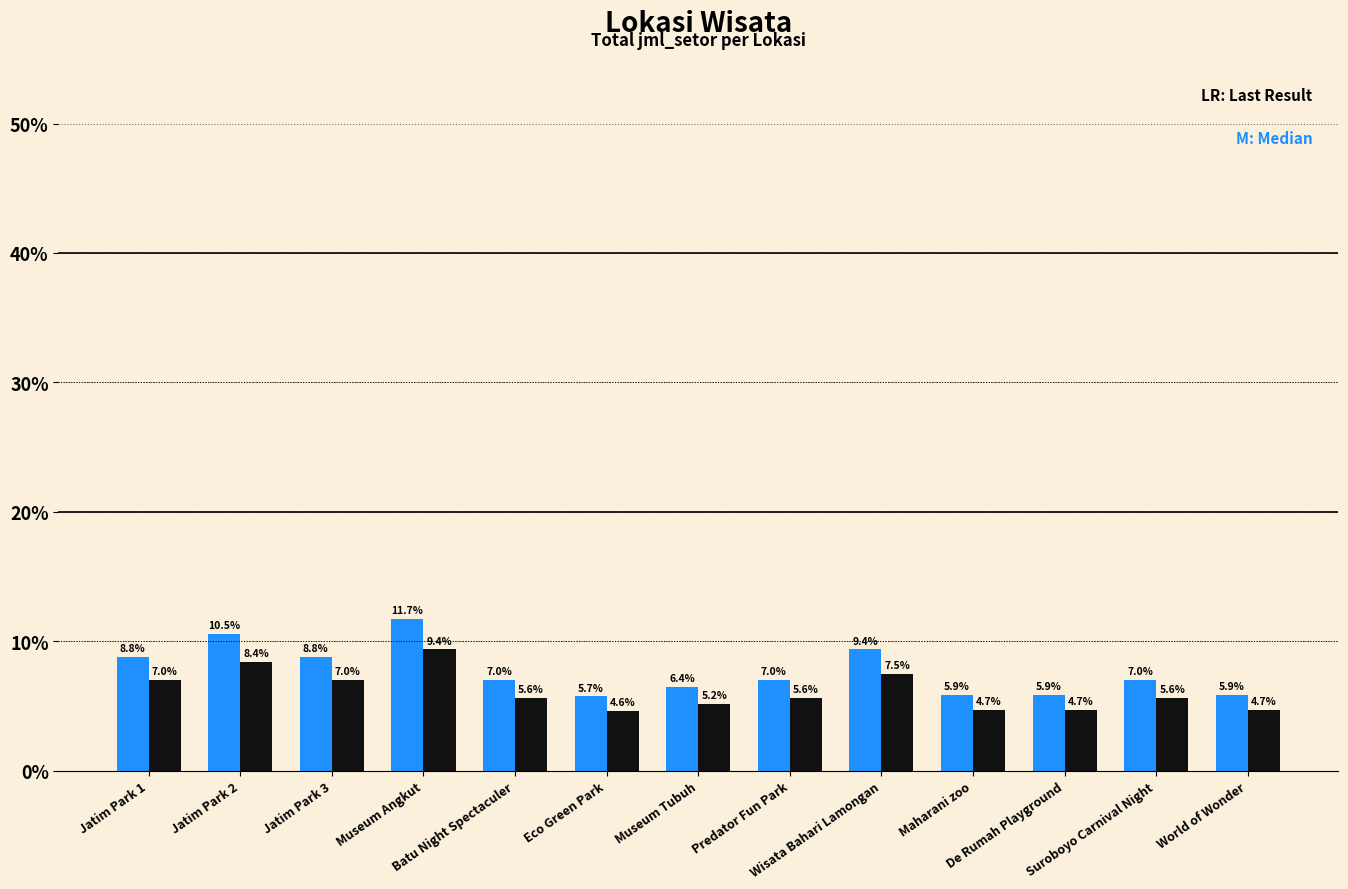

How many distinct data groups are displayed?

2